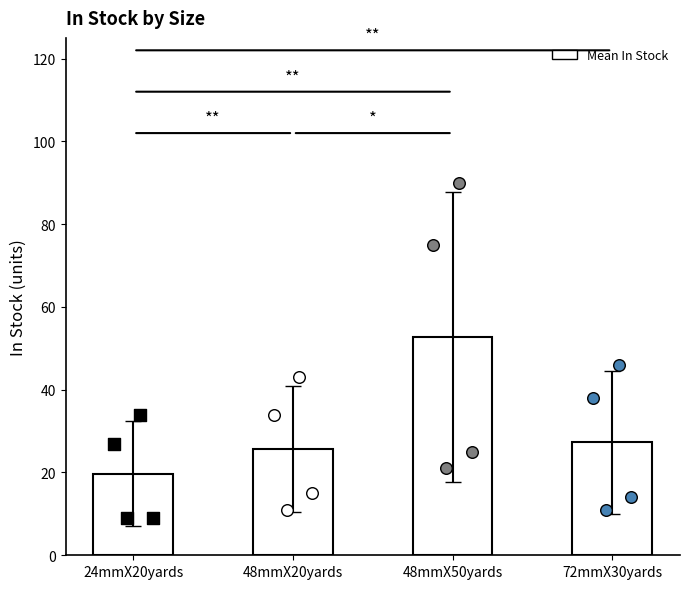

Which has a higher value, 48mmX20yards or 72mmX30yards?

72mmX30yards